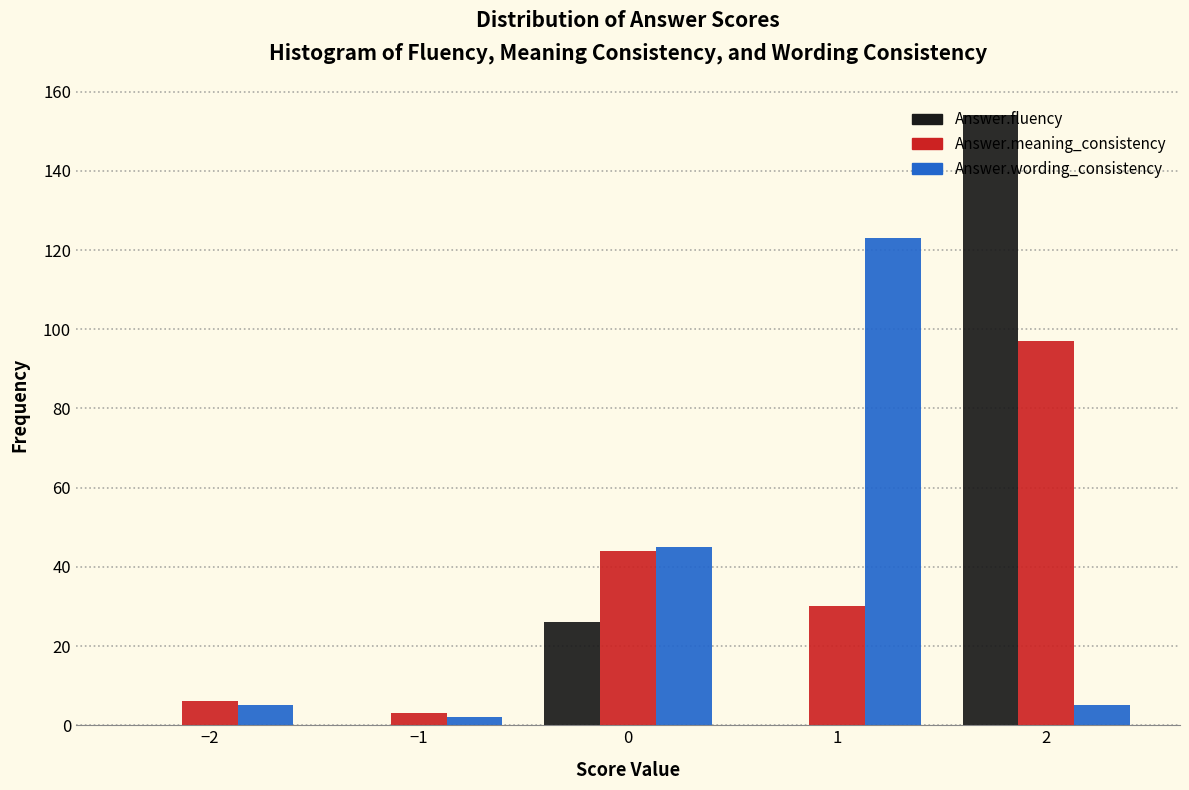

Reading left to right, list every range on the x-axis with the height of the bar of each series over it. The values are not printed on the chart, so give them approximately, as read against the axis.

-2.5 to -1.5: Answer.fluency=0	Answer.meaning_consistency=6	Answer.wording_consistency=6
-1.5 to -0.5: Answer.fluency=0	Answer.meaning_consistency=4	Answer.wording_consistency=2
-0.5 to 0.5: Answer.fluency=26	Answer.meaning_consistency=44	Answer.wording_consistency=46
0.5 to 1.5: Answer.fluency=0	Answer.meaning_consistency=30	Answer.wording_consistency=124
1.5 to 2.5: Answer.fluency=154	Answer.meaning_consistency=98	Answer.wording_consistency=6